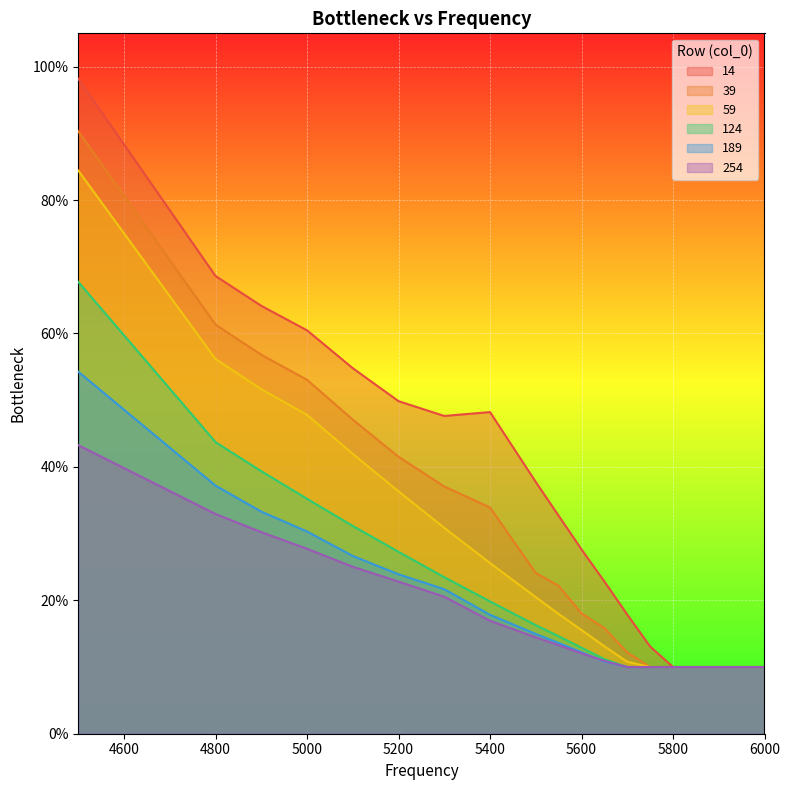

What is the sum of all 39 values?

5.6